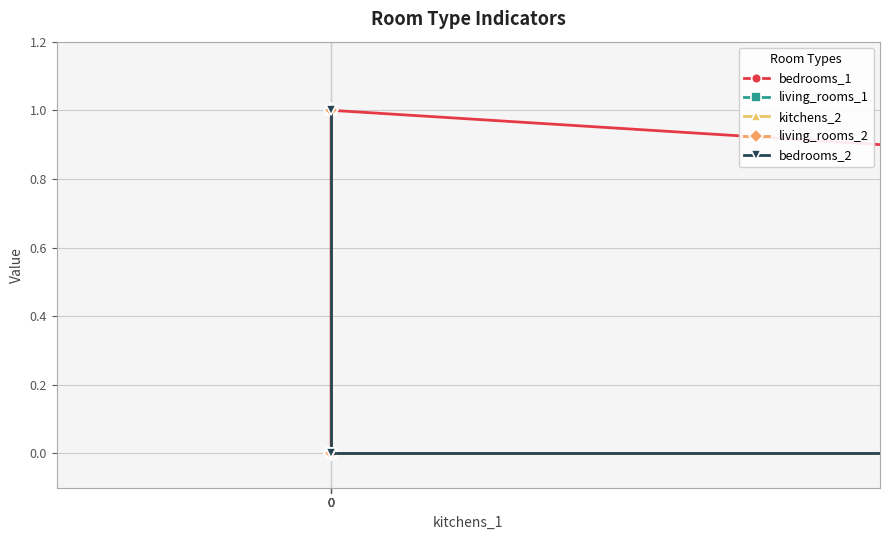

True or false: bedrooms_2 and living_rooms_1 intersect in this chart.

False